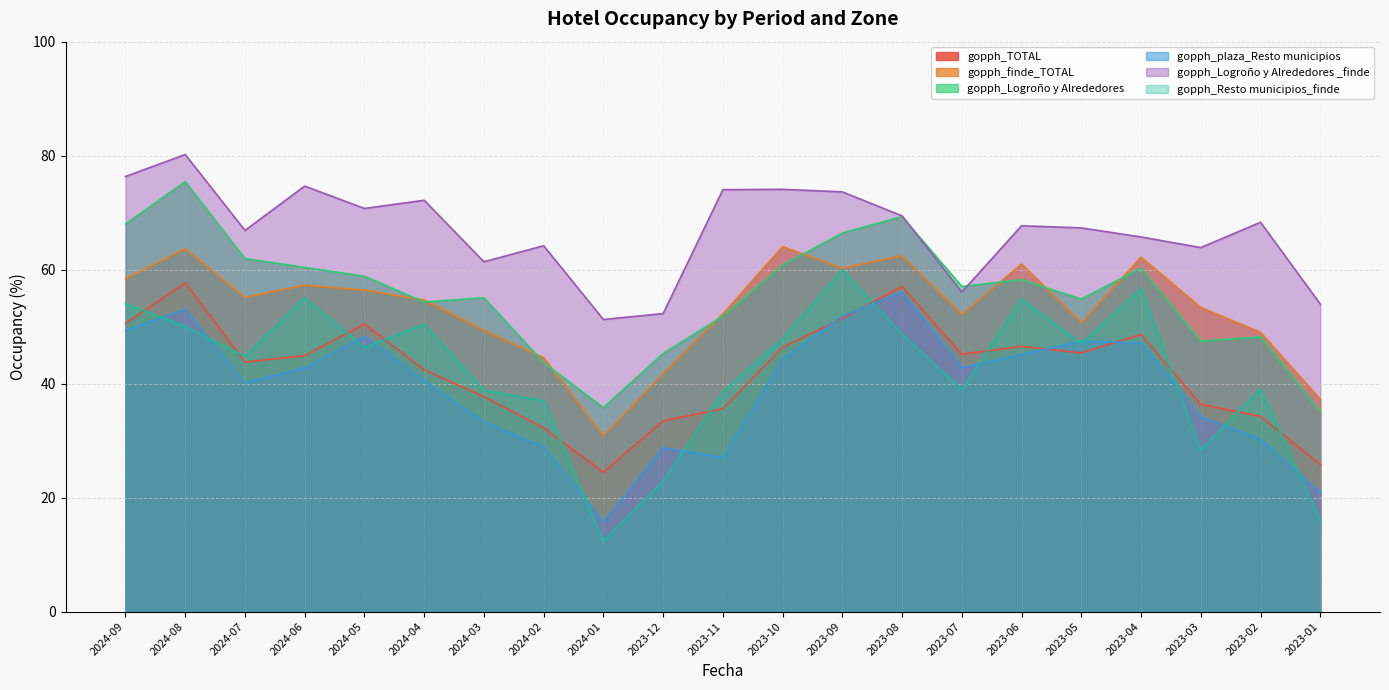

Is the value of gopph_plaza_Resto municipios at 2023-03 greater than the value of gopph_Logroño y Alrededores _finde at 2024-02?

No